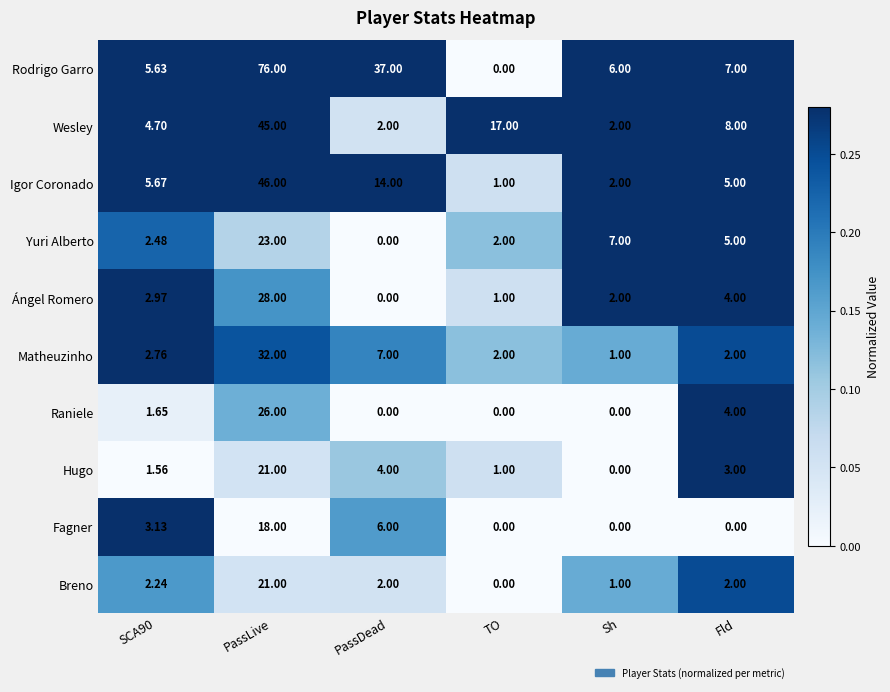

Which series has the widest spread of values?

Rodrigo Garro